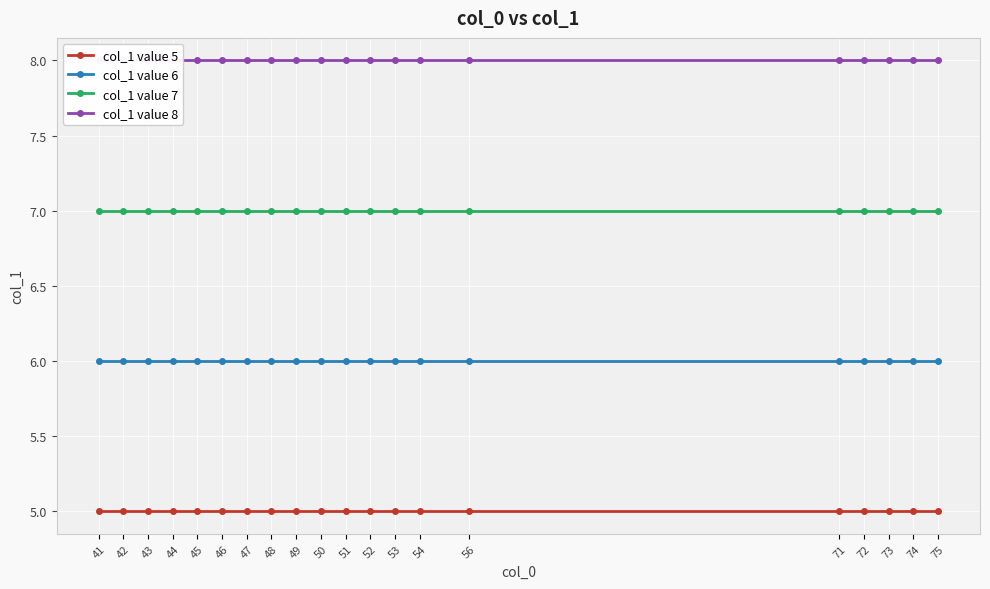

How many series are shown in this chart?

4